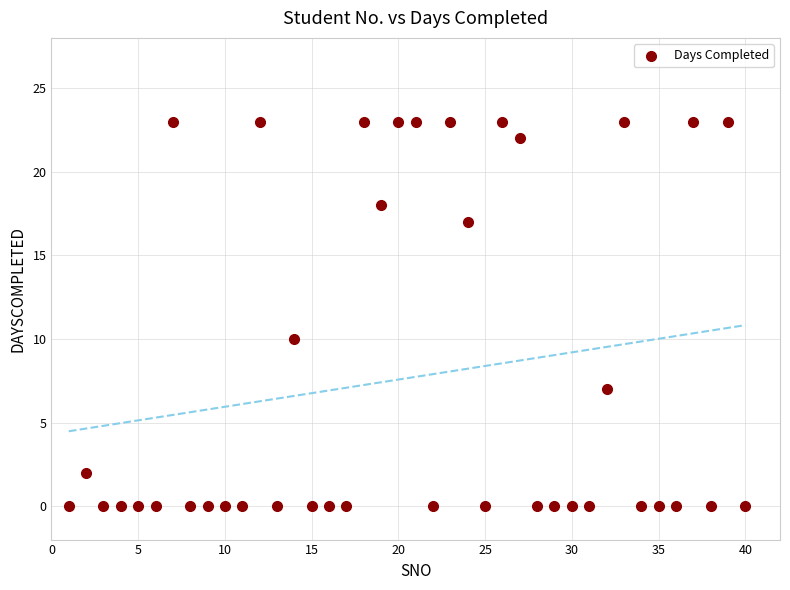

What Y value in the scatter plot is closest to 11?

10